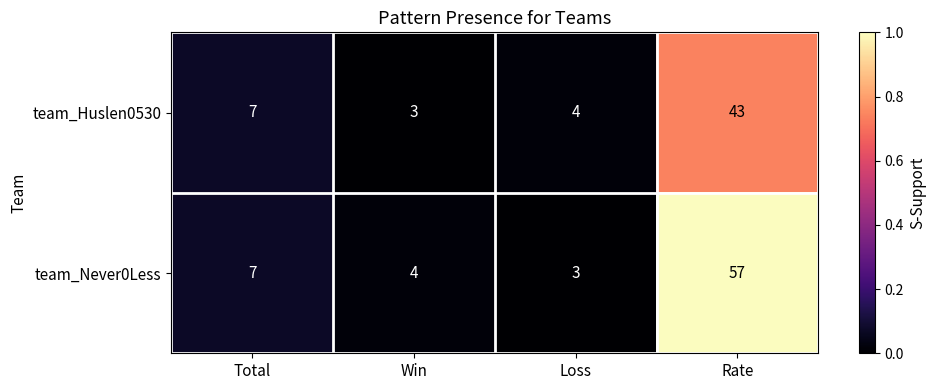

What is the highest value of the team_Huslen0530 series?

43